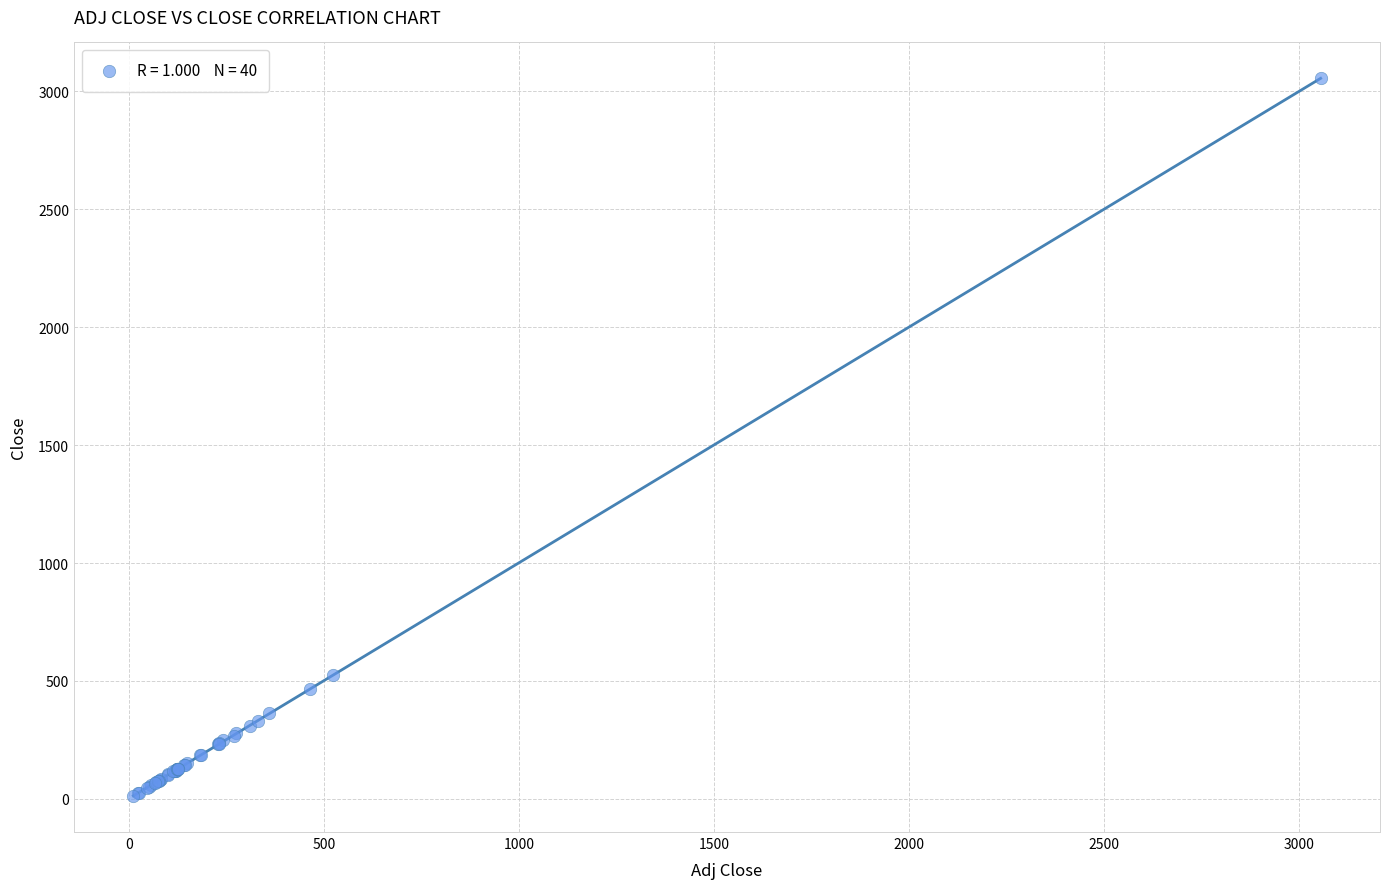

What Y value in the scatter plot is closest to 1533?

524.3